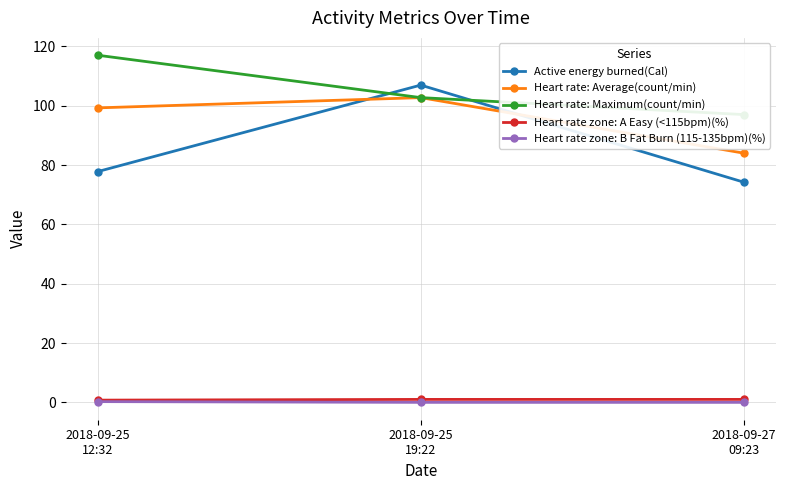

What is the maximum value for Heart rate zone: B Fat Burn (115-135bpm)(%)?

0.2